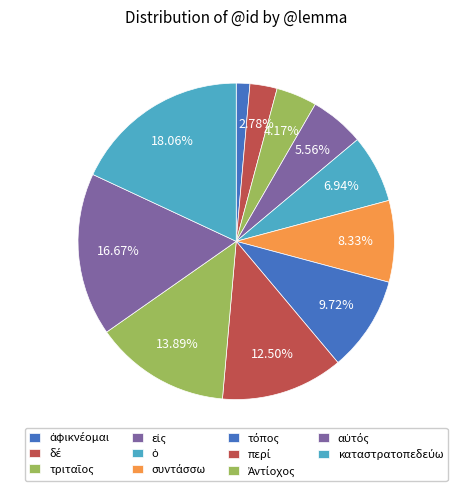

To the nearest percent, what is the average slice percentage?

9%